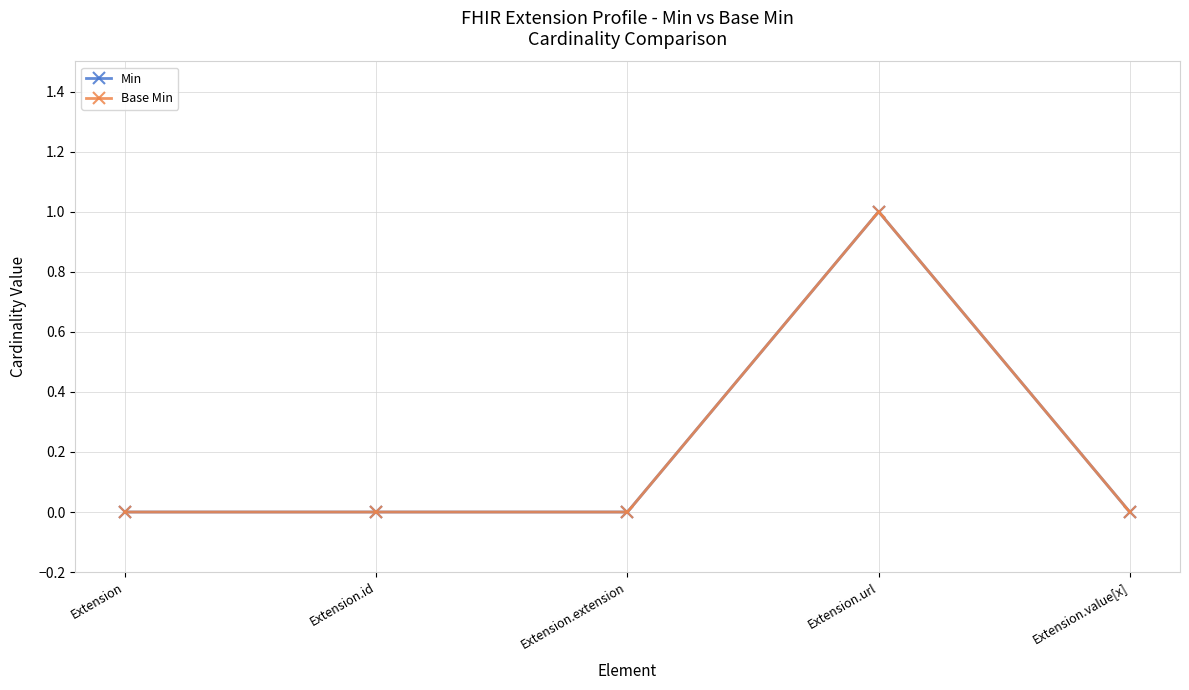

Is this an area chart (filled region under the line)?

No